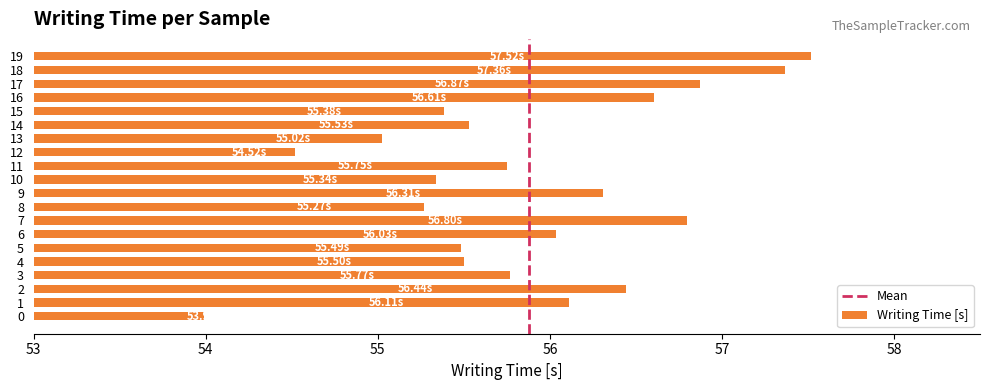

True or false: the data shows 56.1 at 1.

True